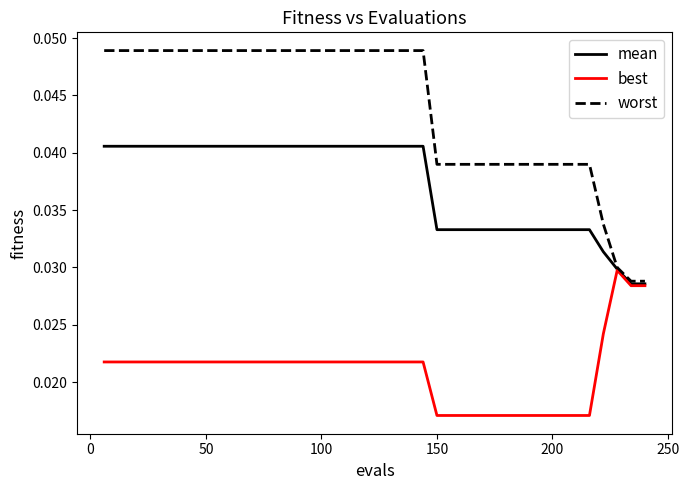

Rank the series by their average value, from lowest to highest.

best, mean, worst